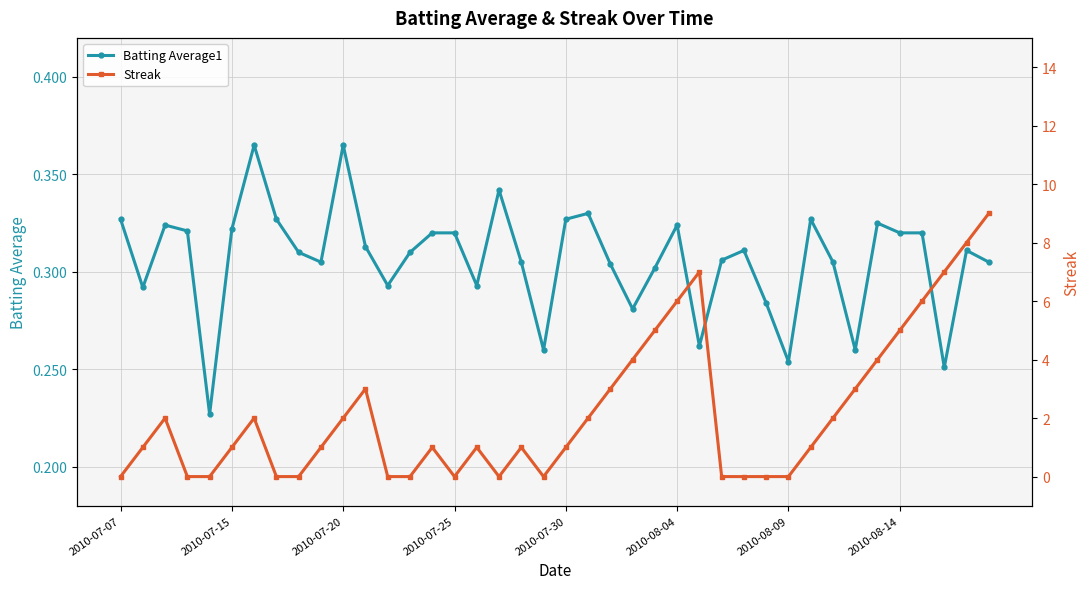

Rank the series by their maximum value, from lowest to highest.

Batting Average1, Streak